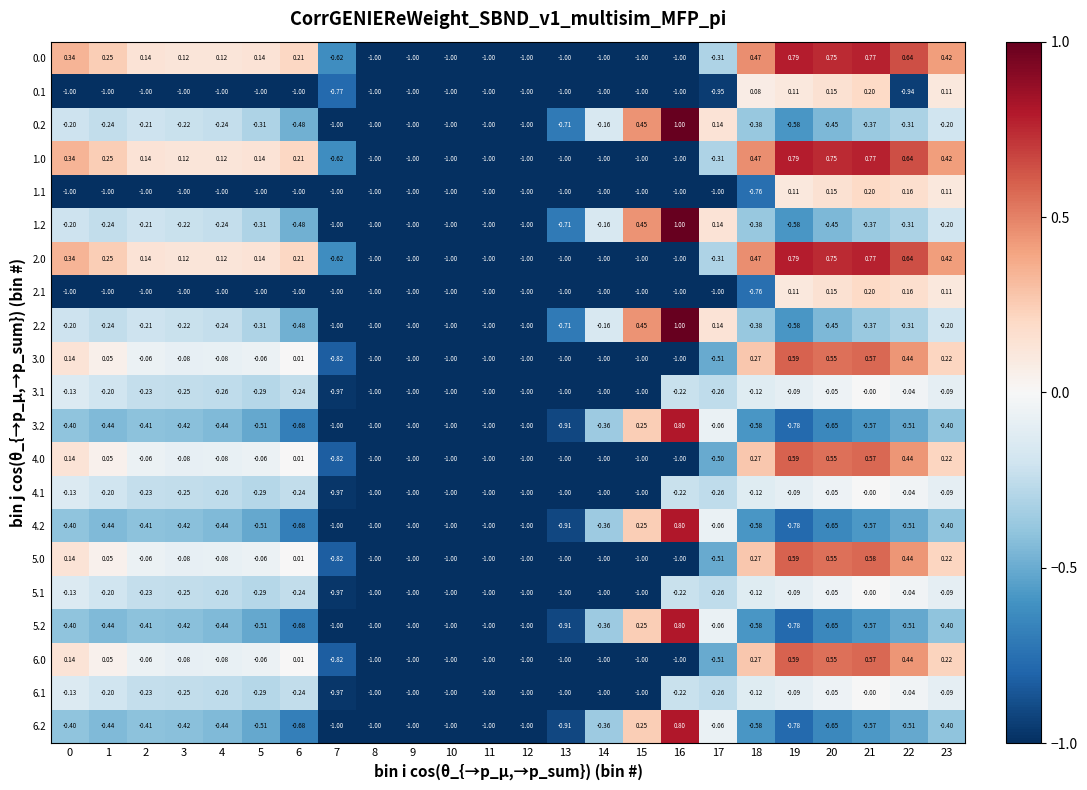

How many values in 6.2 are above zero?

2